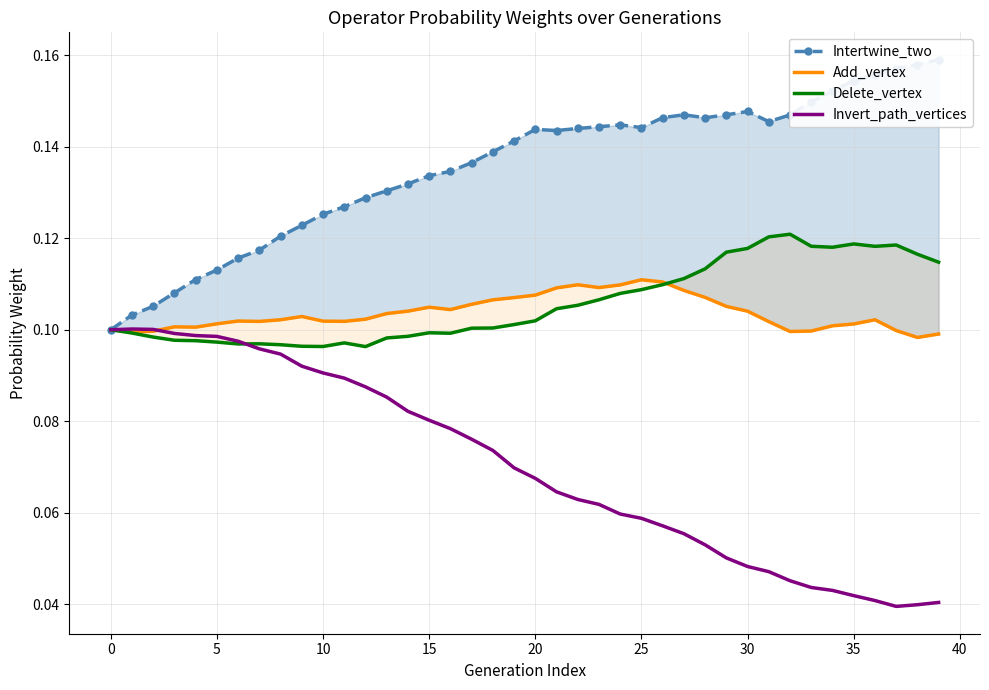

The Add_vertex series shows 0.1 at 13. True or false?

False